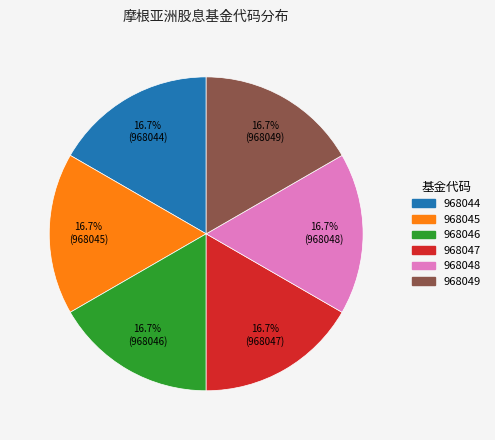

Is there a majority slice in this chart?

No